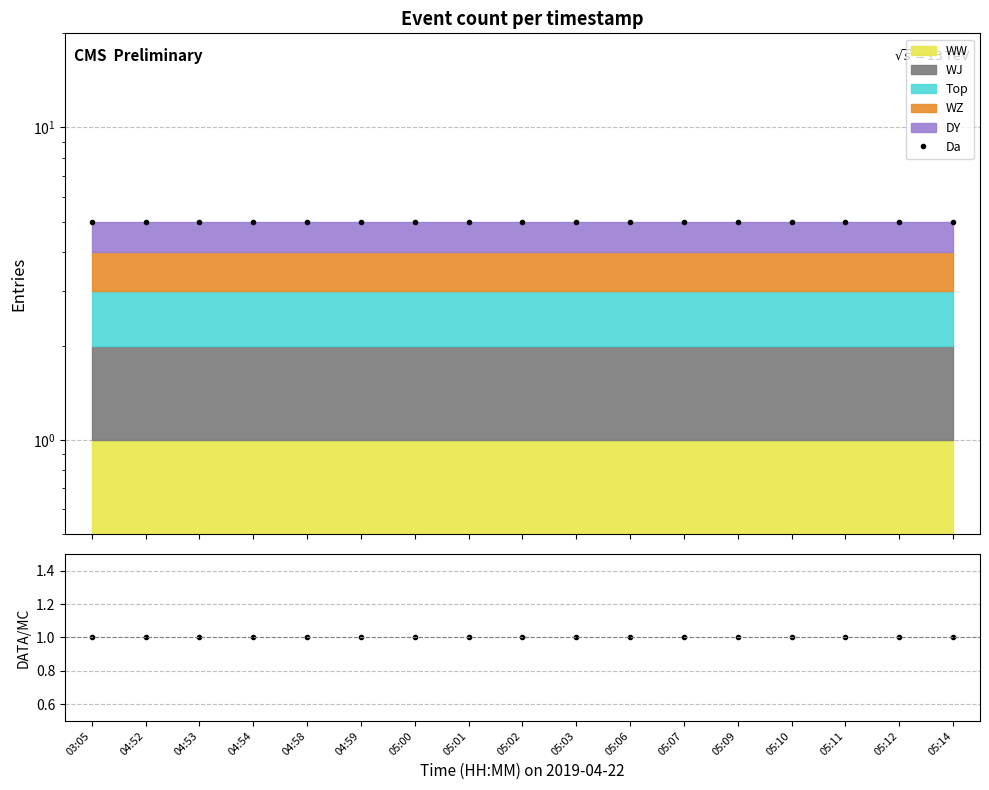

What is the minimum value for Data/MC?

1